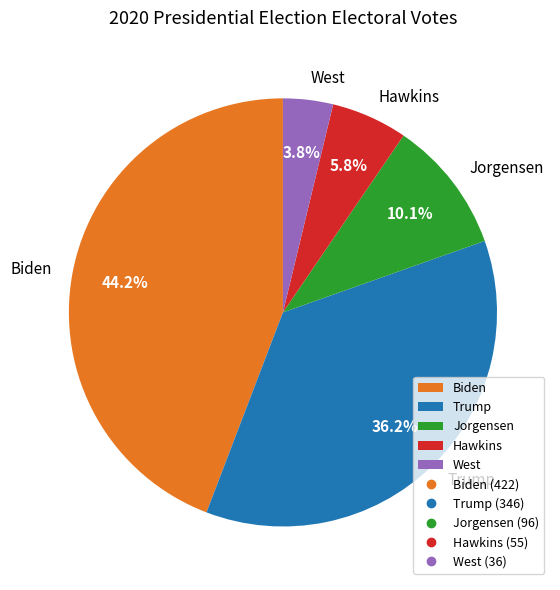

Count the number of slices in the pie.

5